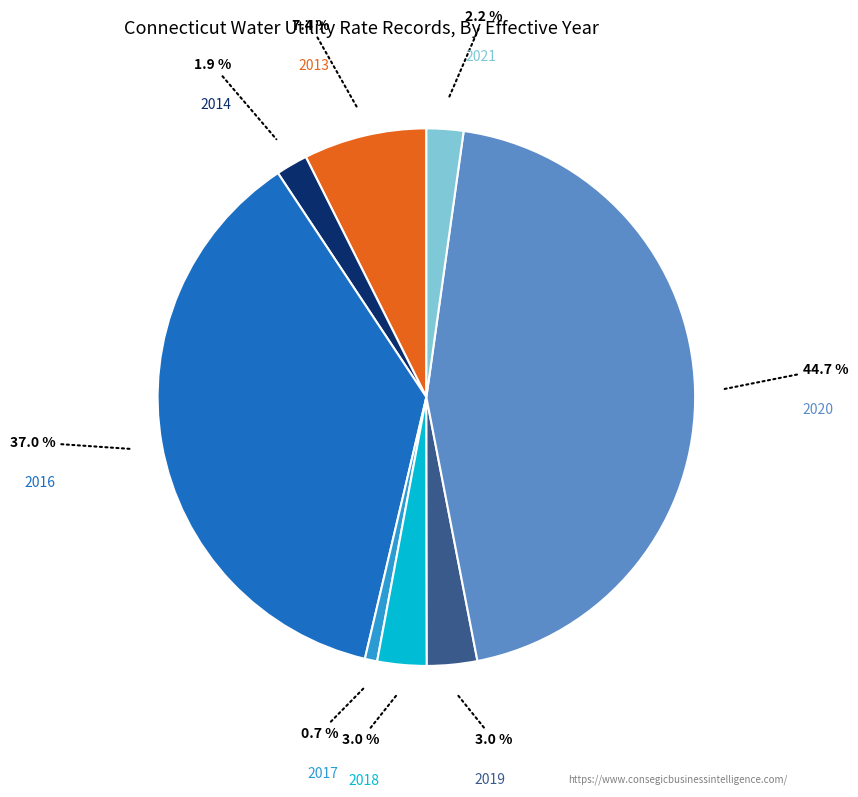

Does any single category account for the majority?

No